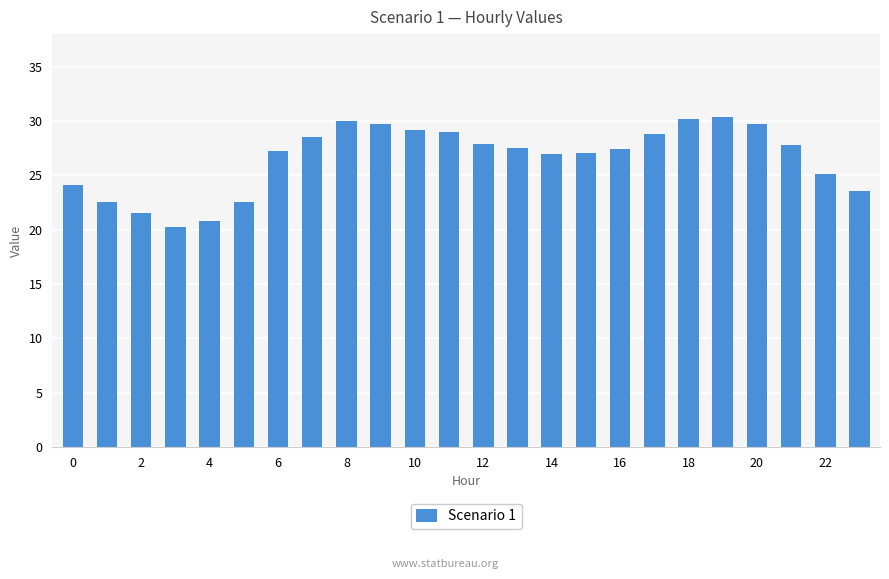

What is the value of the 15th bar from the left?

27.0